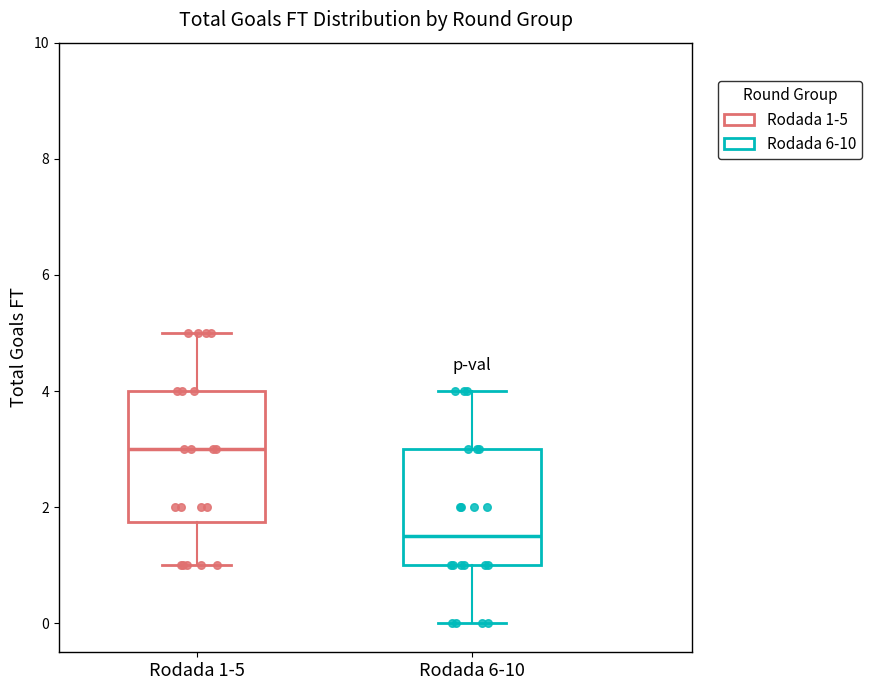

Where does the median line of the box for Rodada 6-10 sit on the y-axis? The values are not printed on the chart, so give them approximately, as read against the axis.

1.6